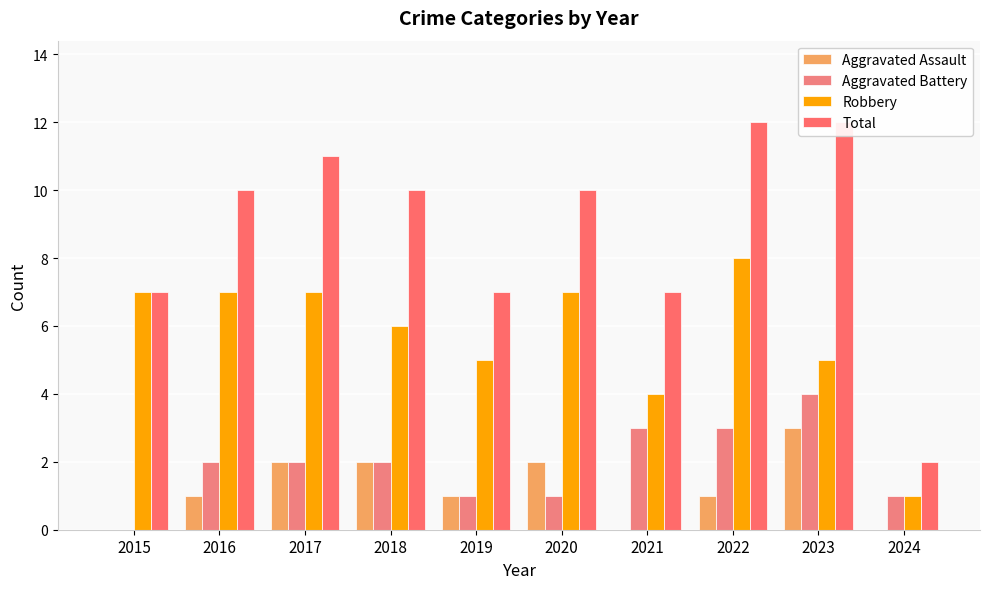

List the labels in order of Robbery value, smallest first.

2024, 2021, 2019, 2023, 2018, 2015, 2016, 2017, 2020, 2022